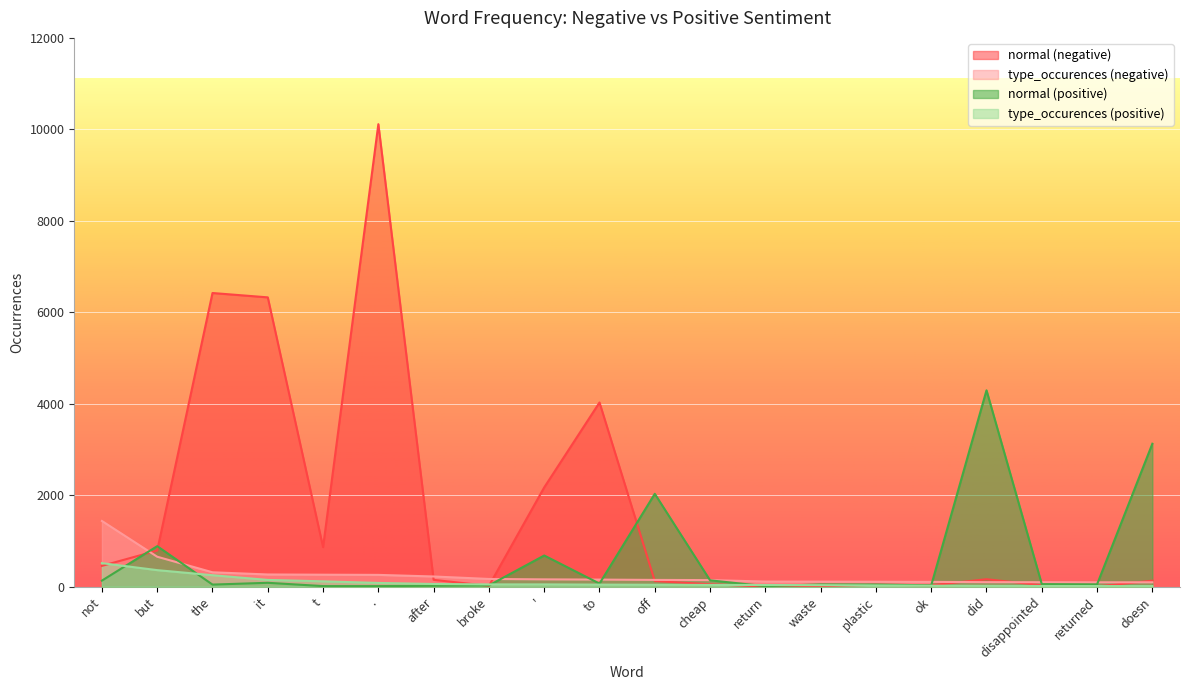

Which series ends up on top after the final intersection of normal (positive) and type_occurences (positive)?

normal (positive)